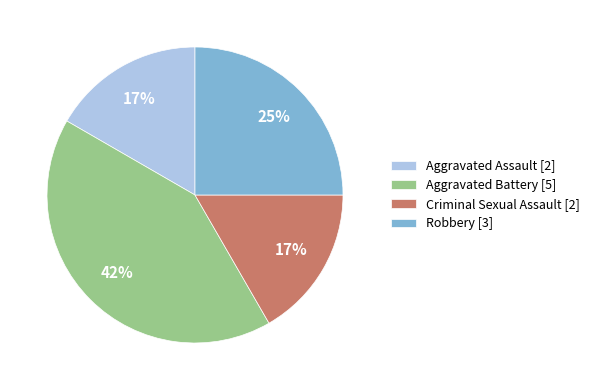

To the nearest percent, what is the average slice percentage?

25%